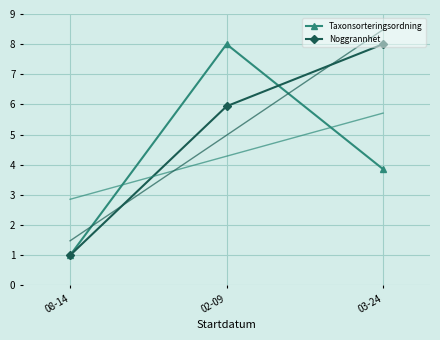

What is the spread (max minus min) of values at 02-09?

2.1